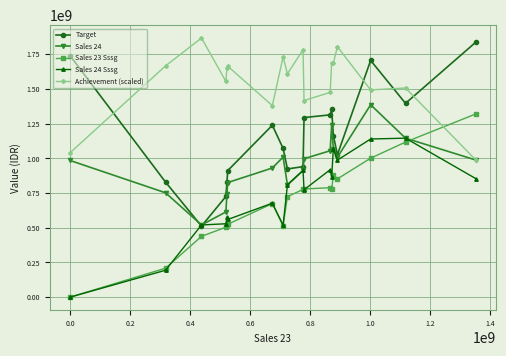

True or false: Target has more than 0 points higher than both neighbors.

True